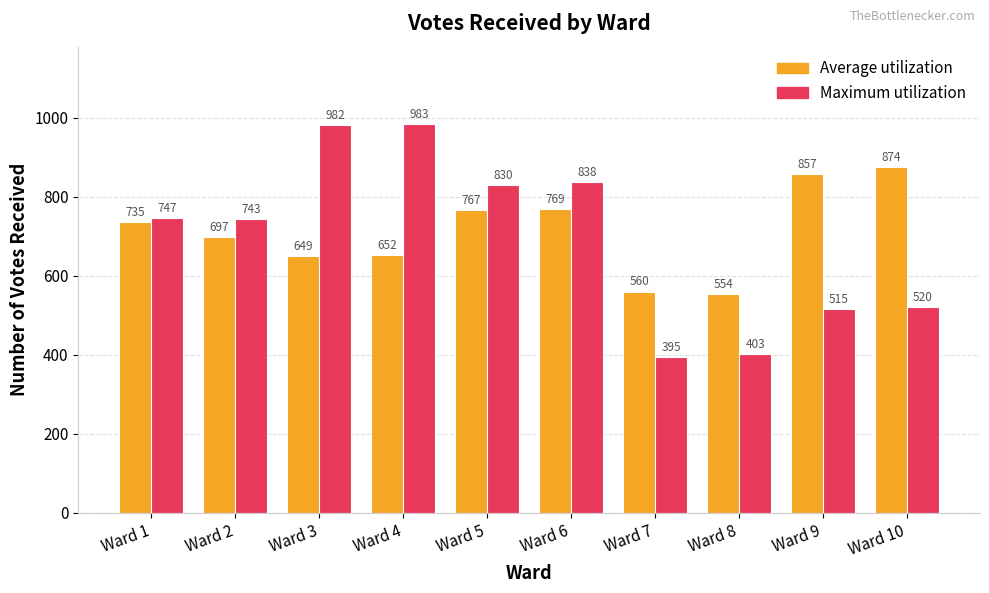

The Maximum utilization series shows 550 at Ward 4. True or false?

False